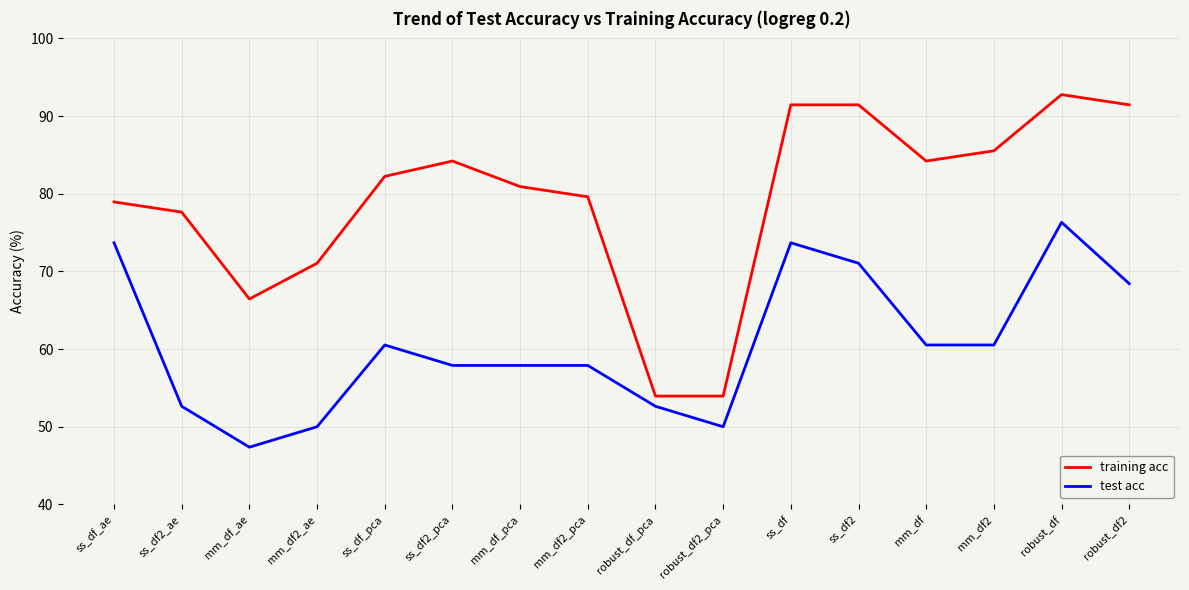

True or false: test acc and training acc cross at least once.

False